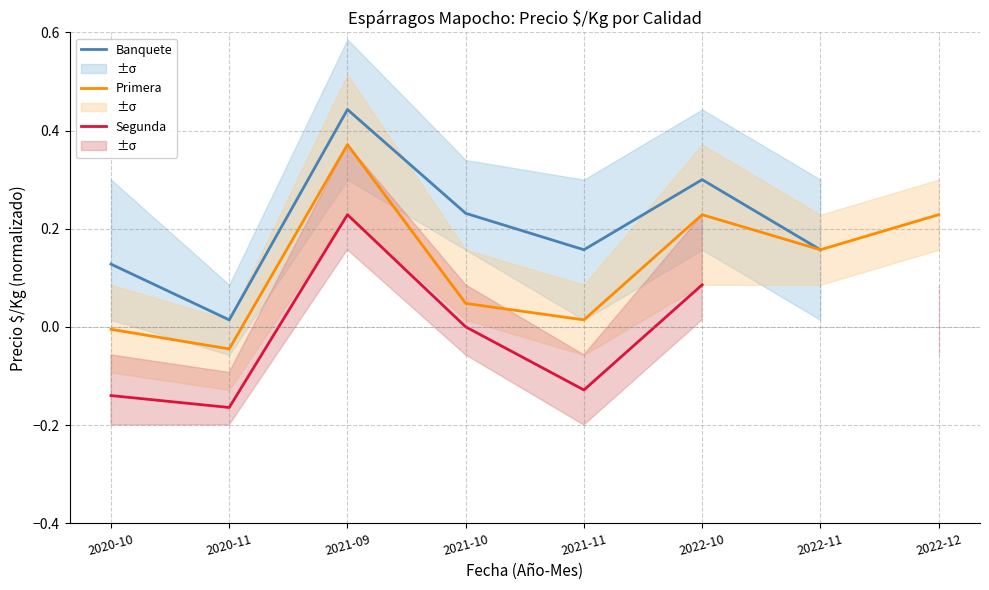

What is the total value across all series at 2021-09?

1.0